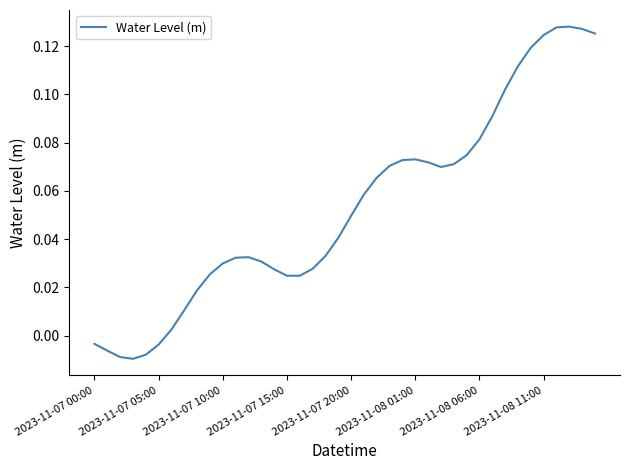

How many lines are shown in the chart?

1